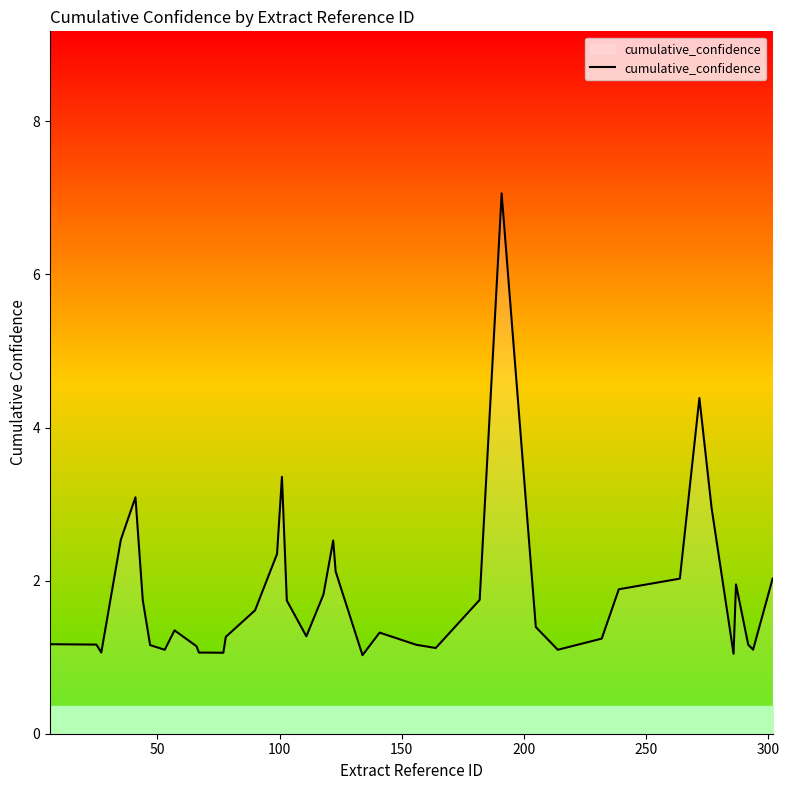

What is the maximum value shown in the chart?

7.1